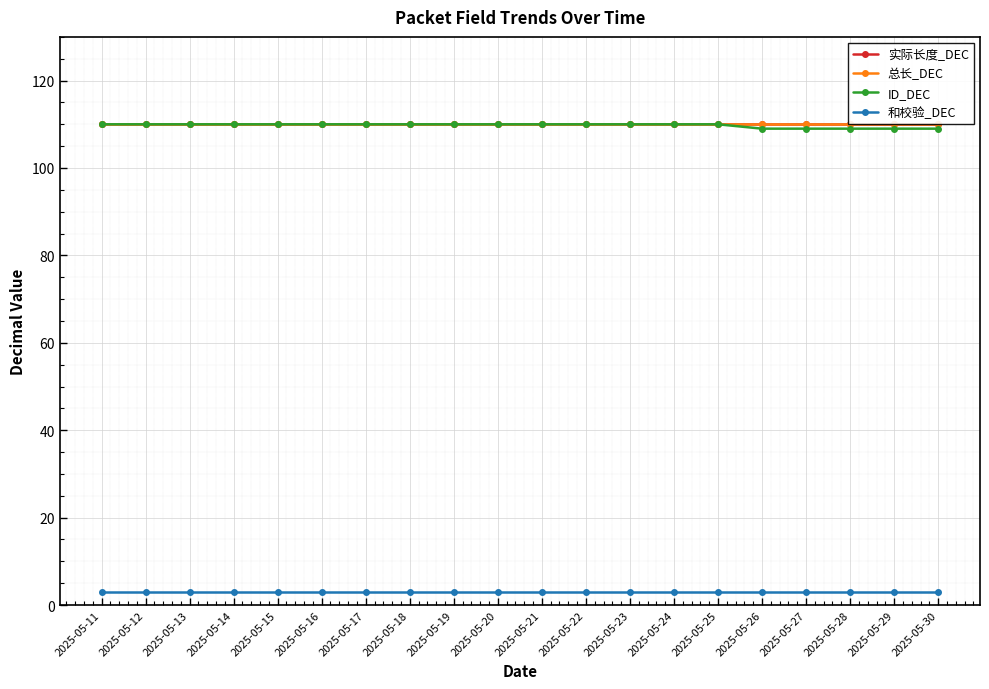

Which series has the widest spread of values?

ID_DEC